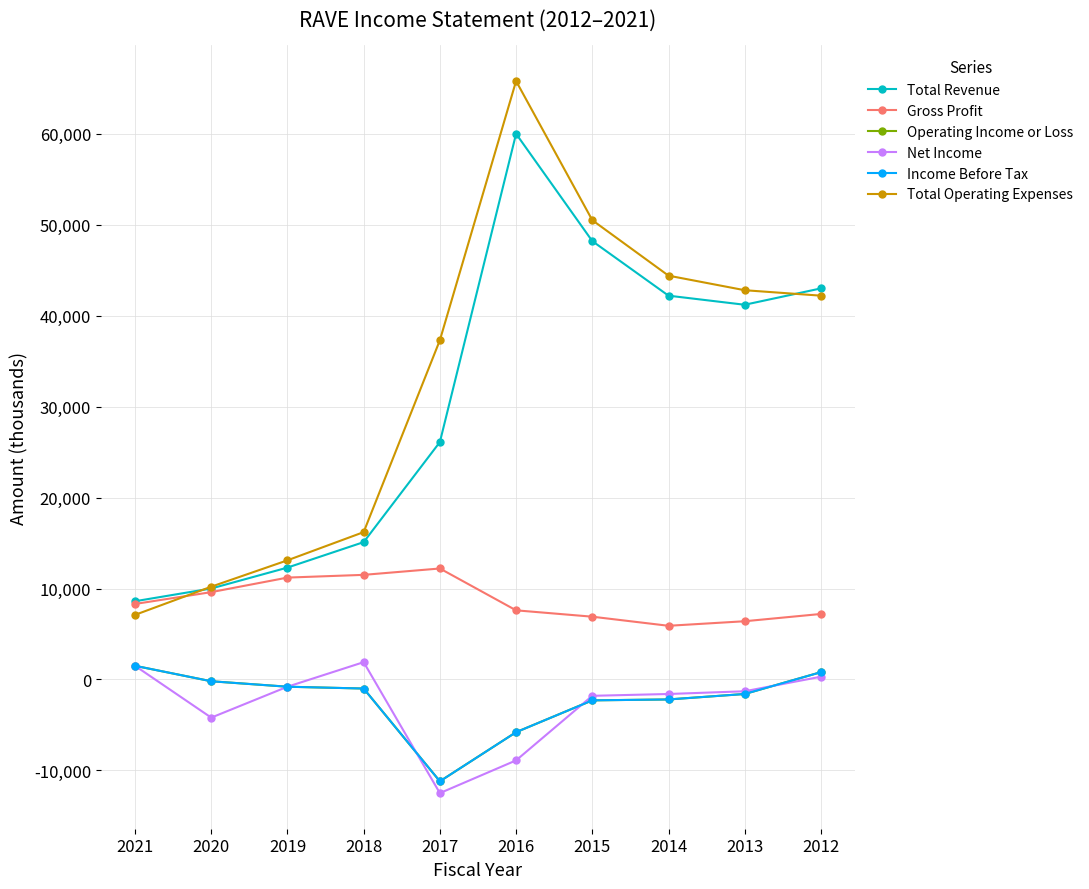

At which category is the sum across all series the highest?

2016